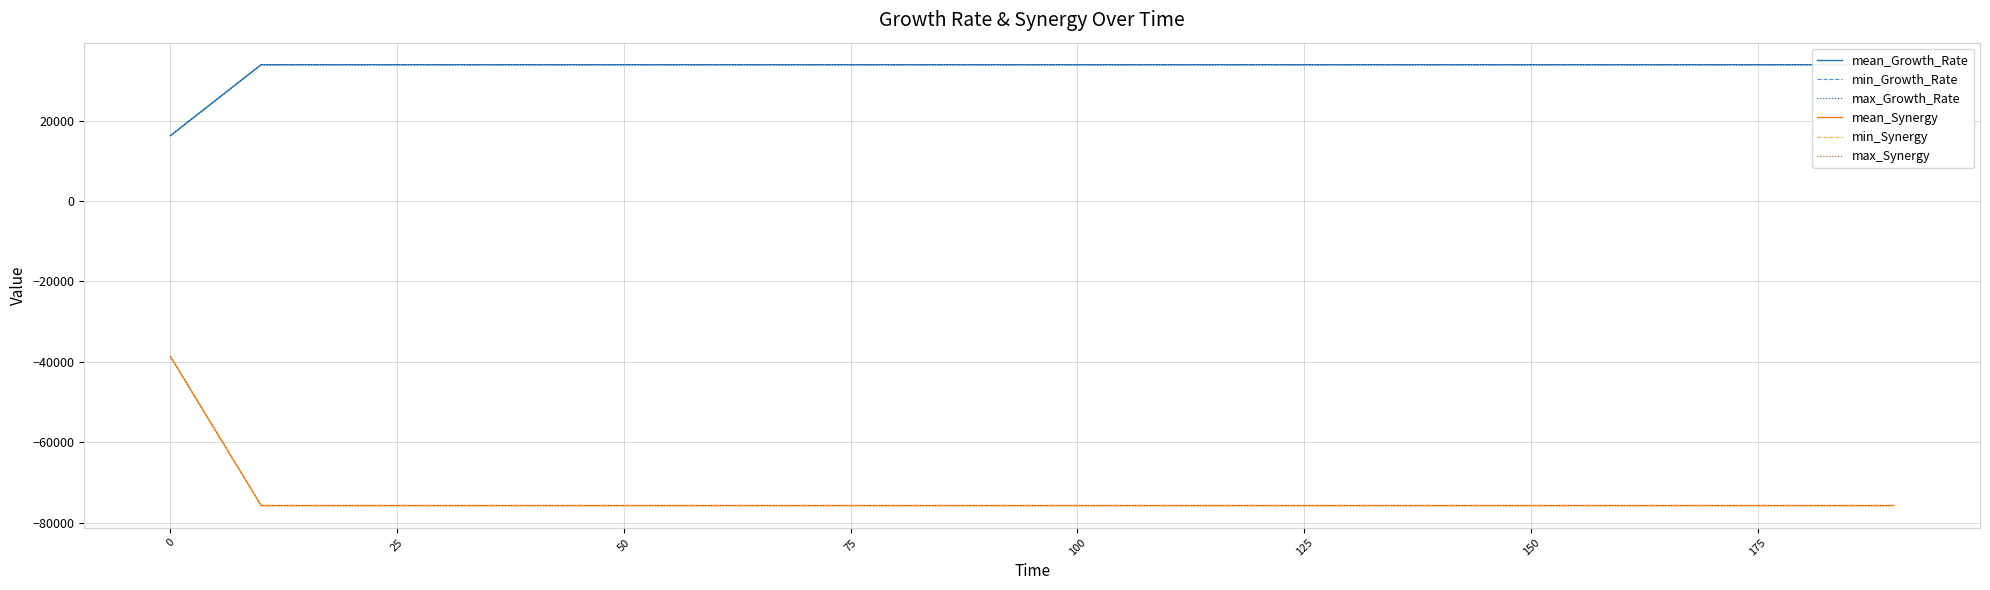

Between 25 and 10, which series saw the biggest shift?

mean_Growth_Rate